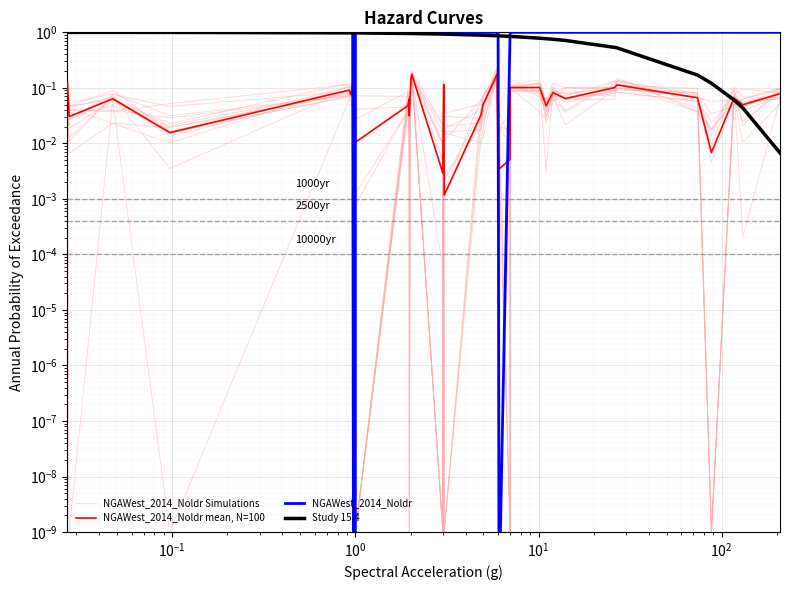

Which series ends up on top after the final intersection of NGAWest_2014_Noldr Simulations and NGAWest_2014_Noldr mean, N=100?

NGAWest_2014_Noldr mean, N=100